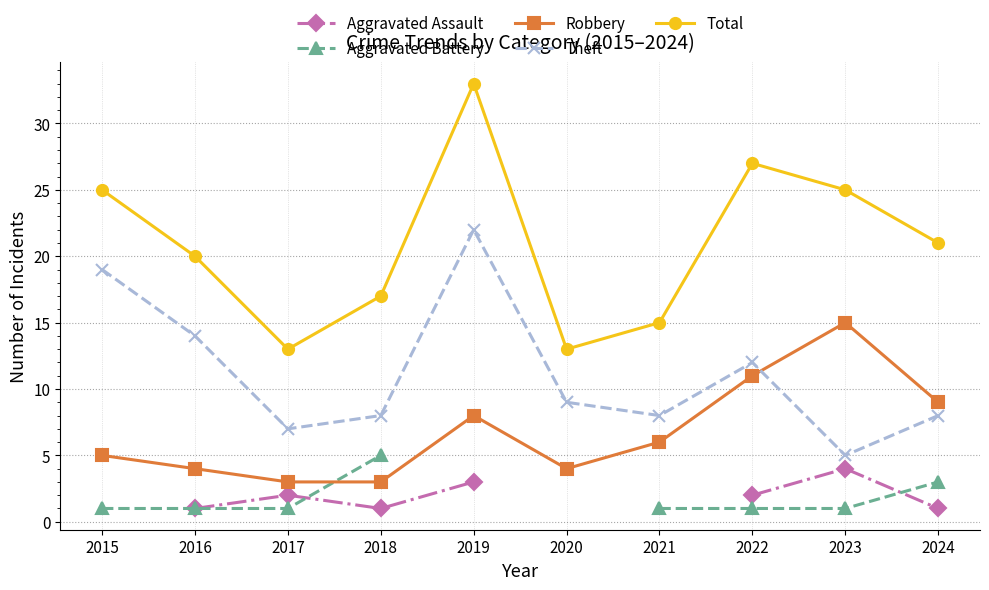

What is the smallest value displayed?

1.0